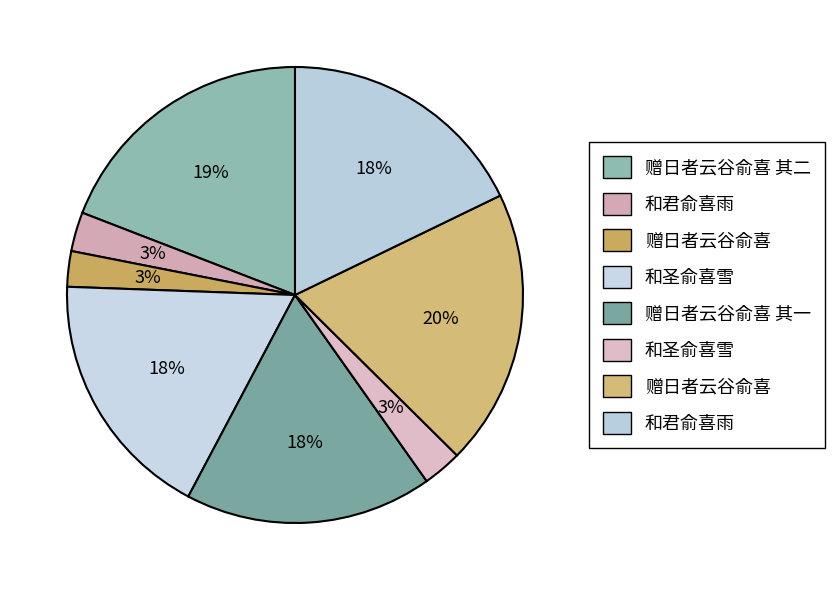

Count the number of slices in the pie.

8